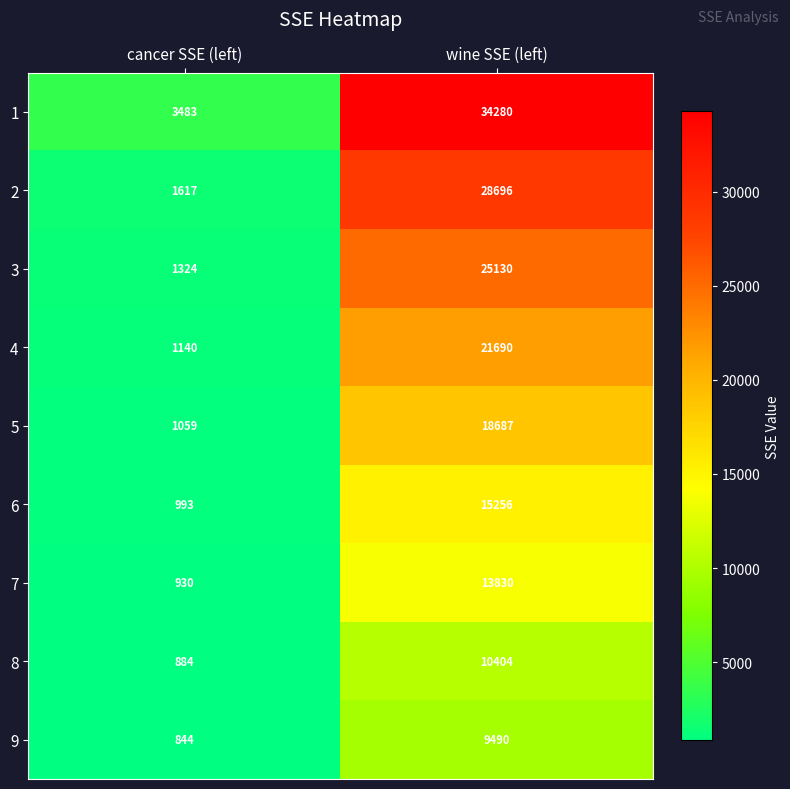

Reading left to right, list all the values displayed in this chart.

1: 3483	34280
2: 1617	28696
3: 1324	25130
4: 1140	21690
5: 1059	18687
6: 993	15256
7: 930	13830
8: 884	10404
9: 844	9490